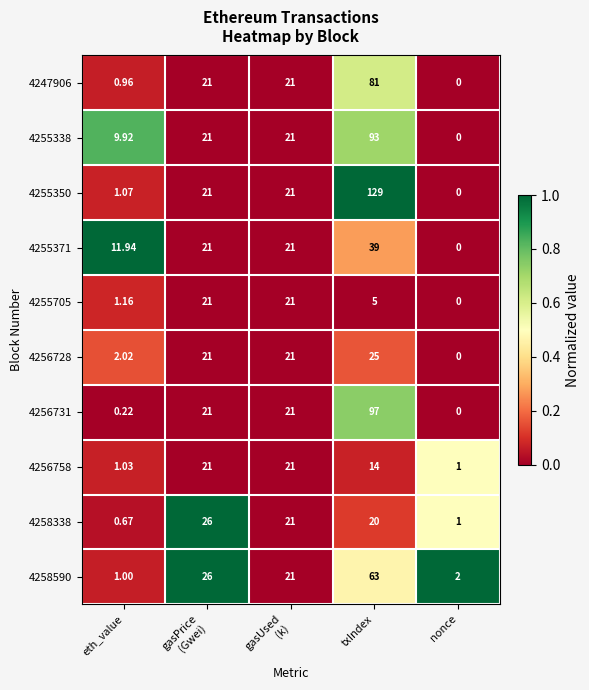

At txIndex, list the series in order from largest to smallest.

4255350, 4256731, 4255338, 4247906, 4258590, 4255371, 4256728, 4258338, 4256758, 4255705